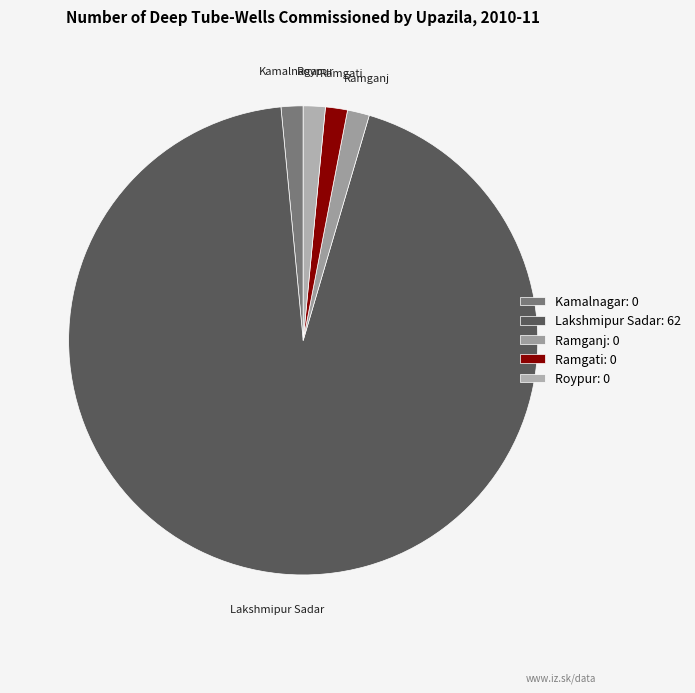

Is it true that Lakshmipur Sadar is 87% of the pie?

False